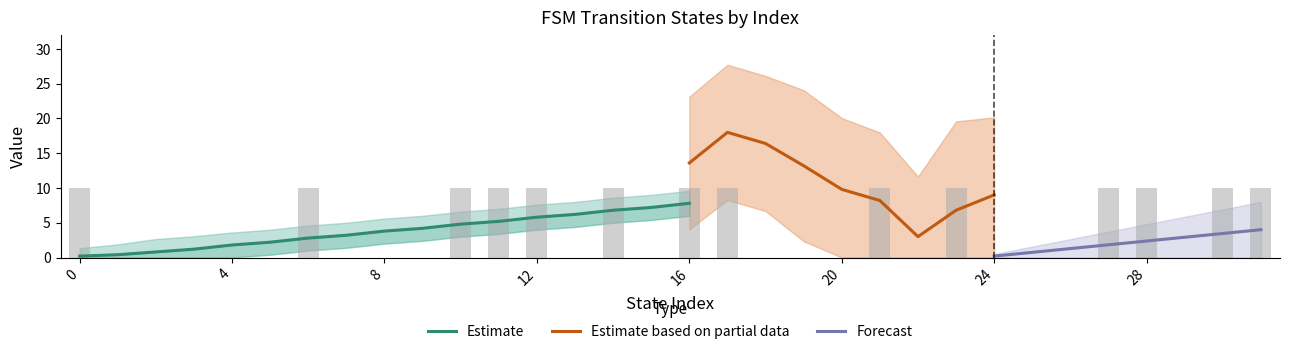

Does the chart contain stacked bars?

No